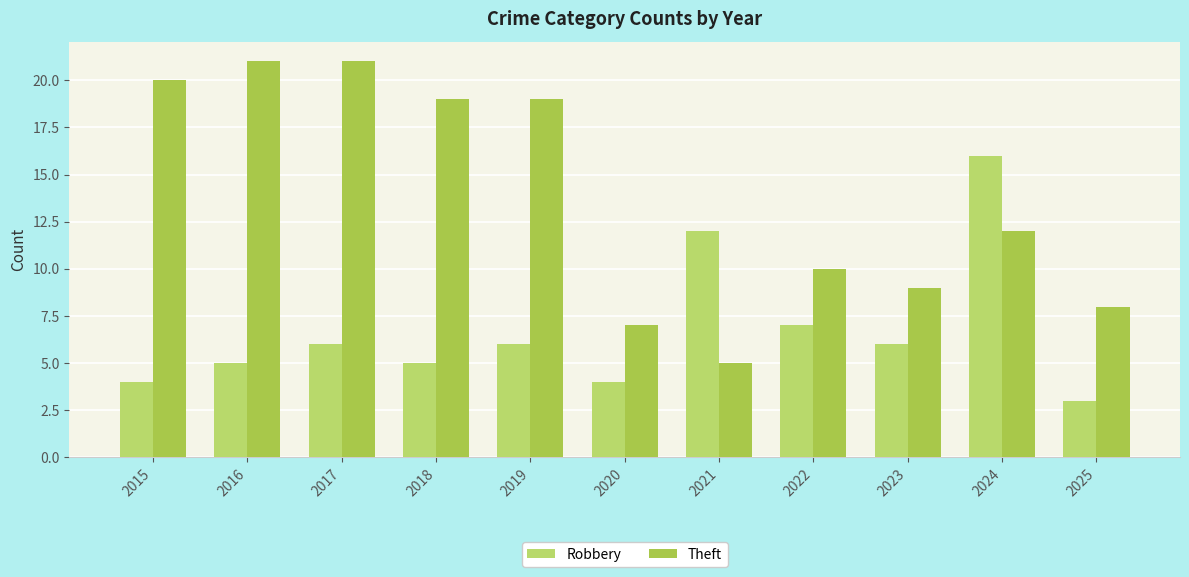

At which label is Theft closest to 13?

2024